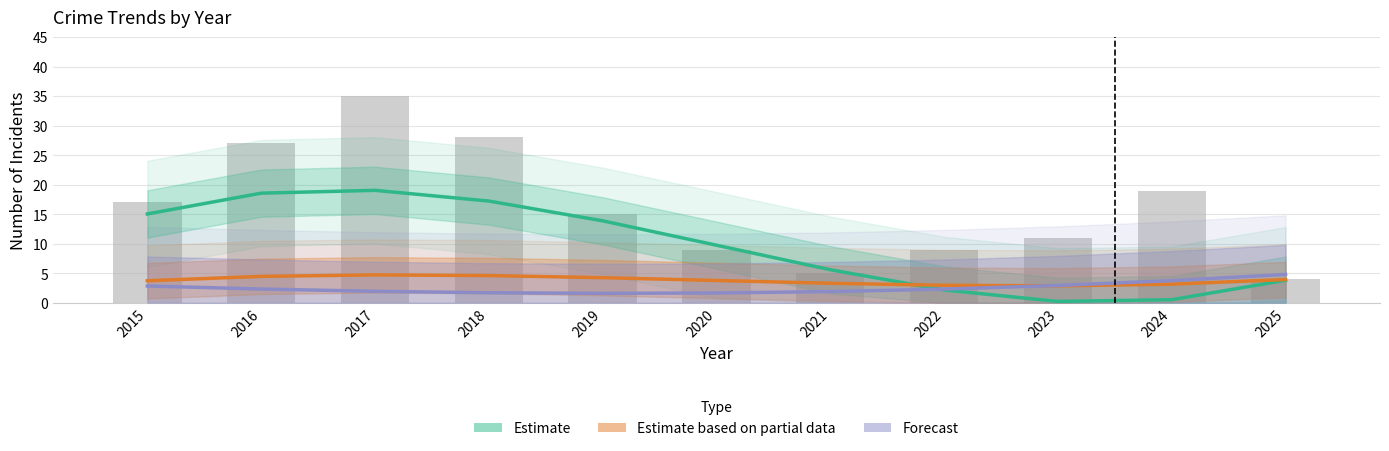

What is the value of the Estimate based on partial data (Robbery) bar at the 3rd from the left?

4.7